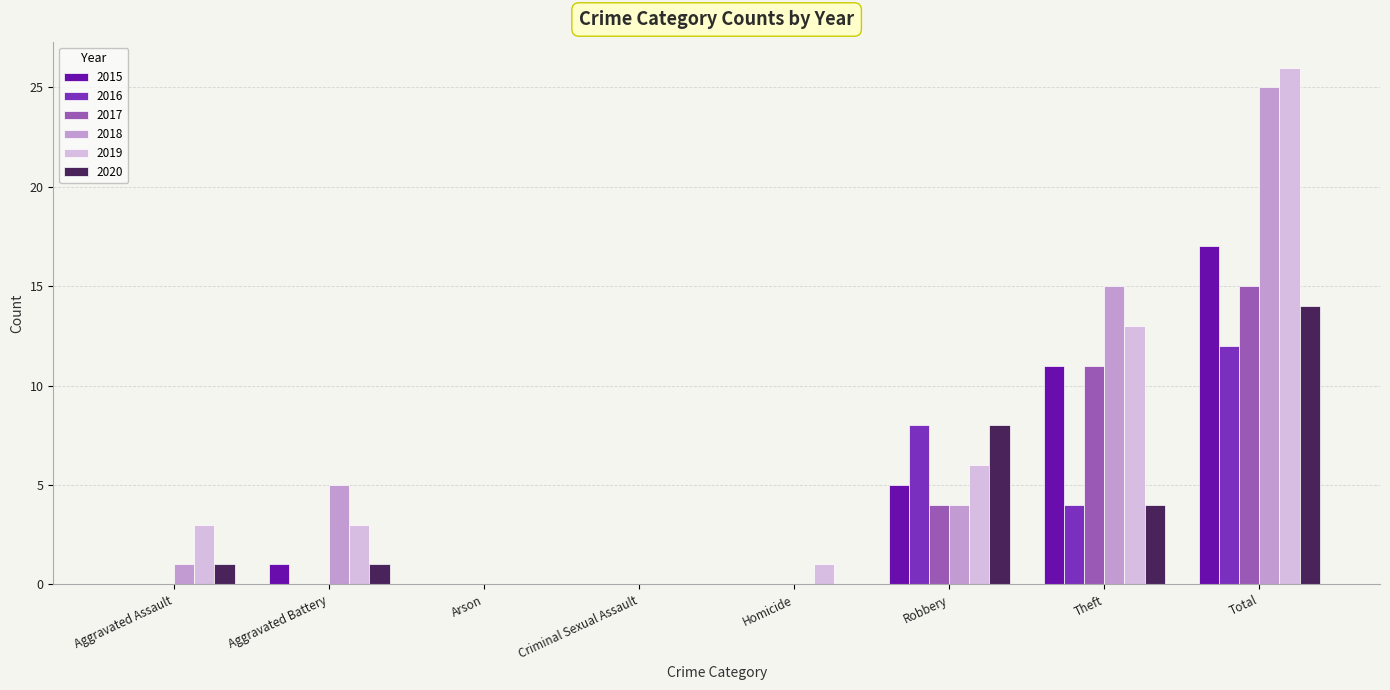

True or false: 2015 has a value of 11 at Theft.

True